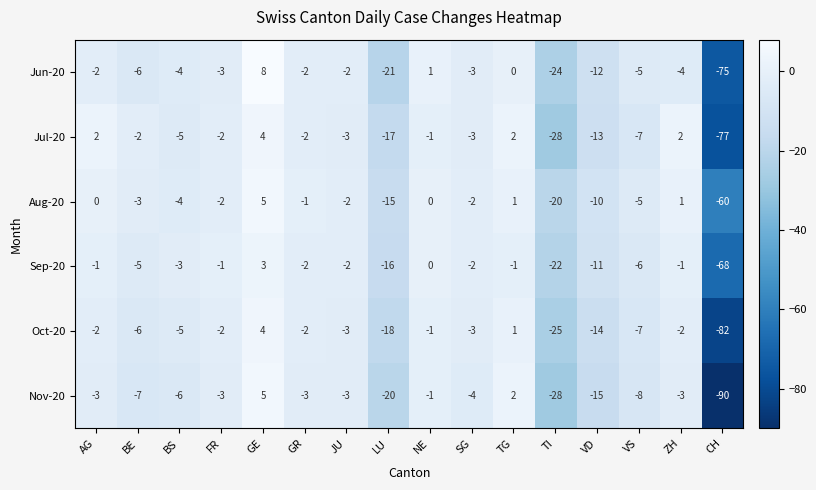

Is it true that Jul-20 equals -77 at CH?

True